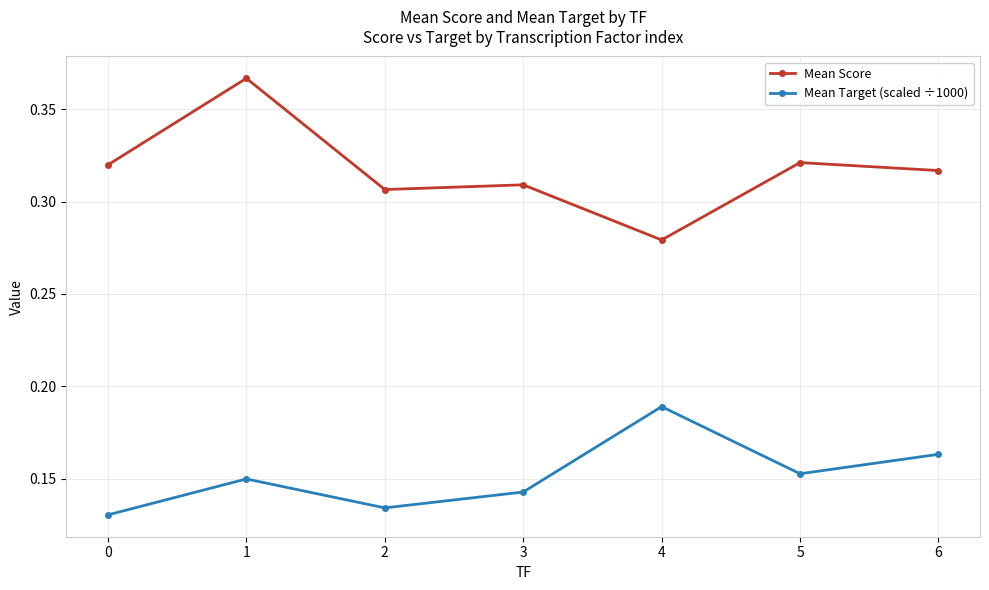

List the series in order of their overall mean, lowest first.

Mean Target (scaled ÷1000), Mean Score